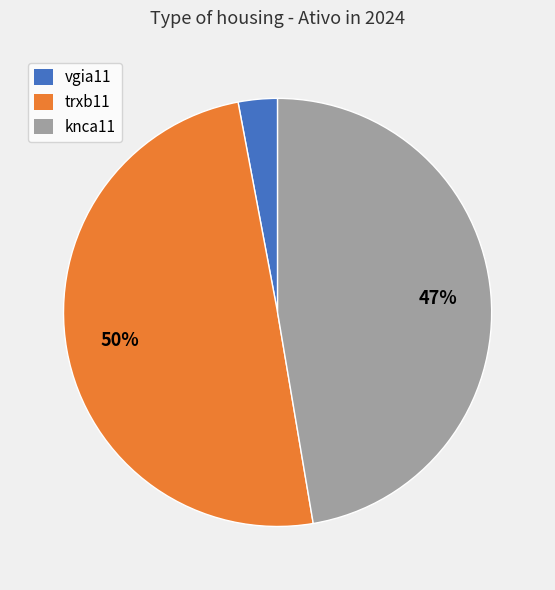

Which slice is the smallest?

vgia11